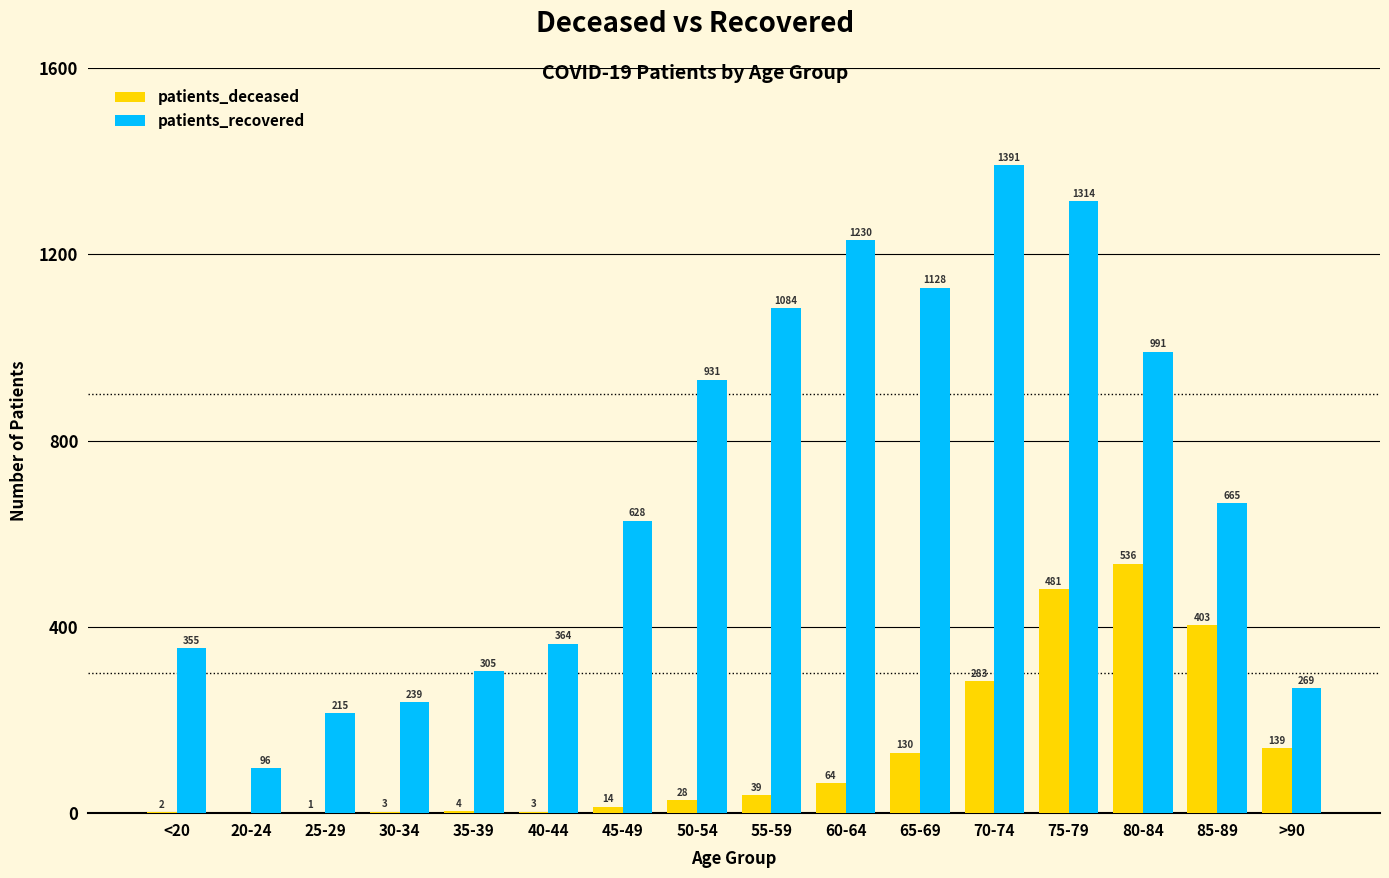

How many values in patients_deceased are above zero?

15